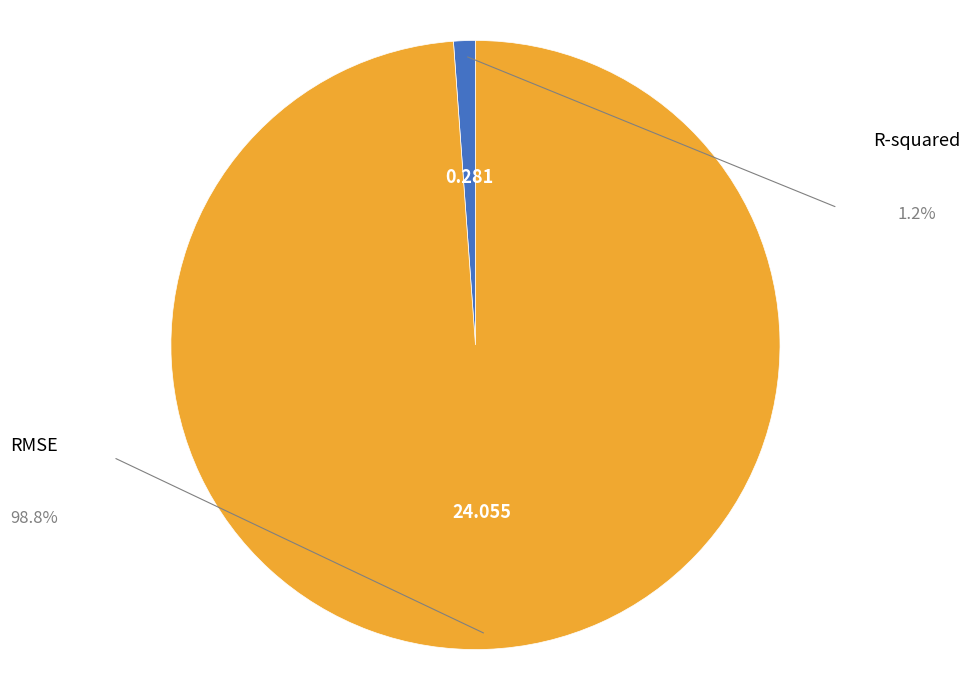

Does any single category account for the majority?

Yes